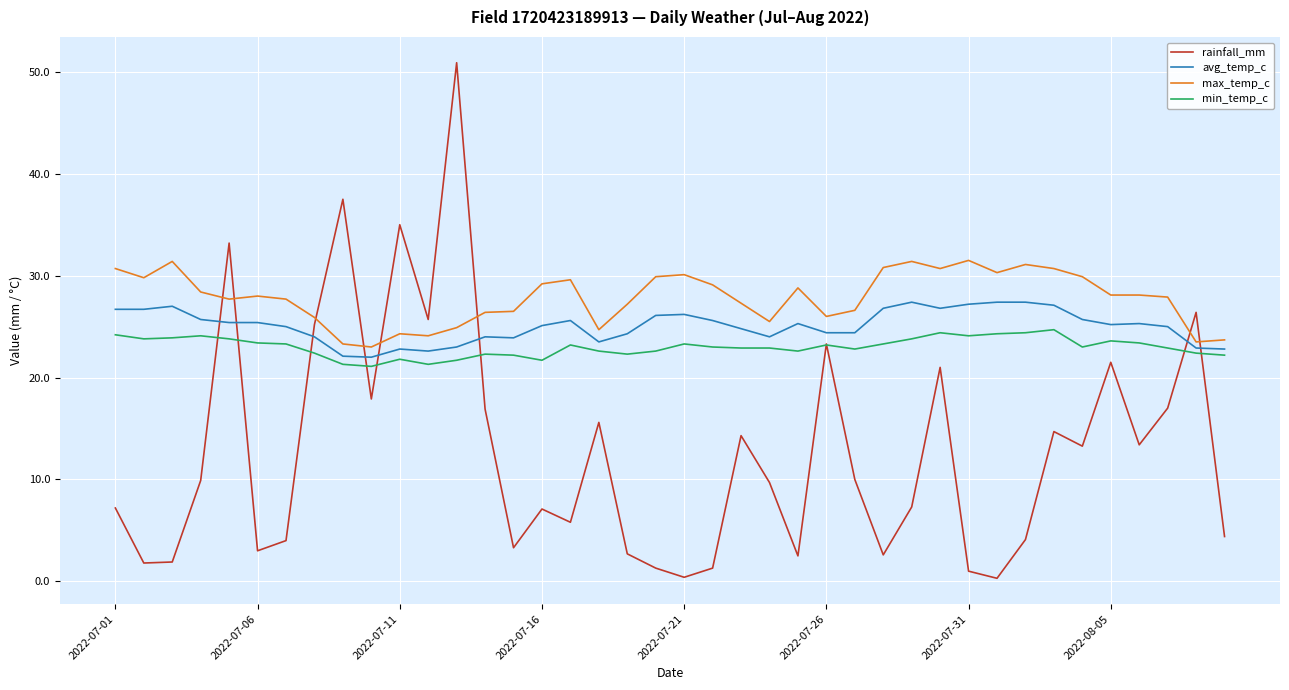

List the series in order of their peak value, lowest first.

min_temp_c, avg_temp_c, max_temp_c, rainfall_mm